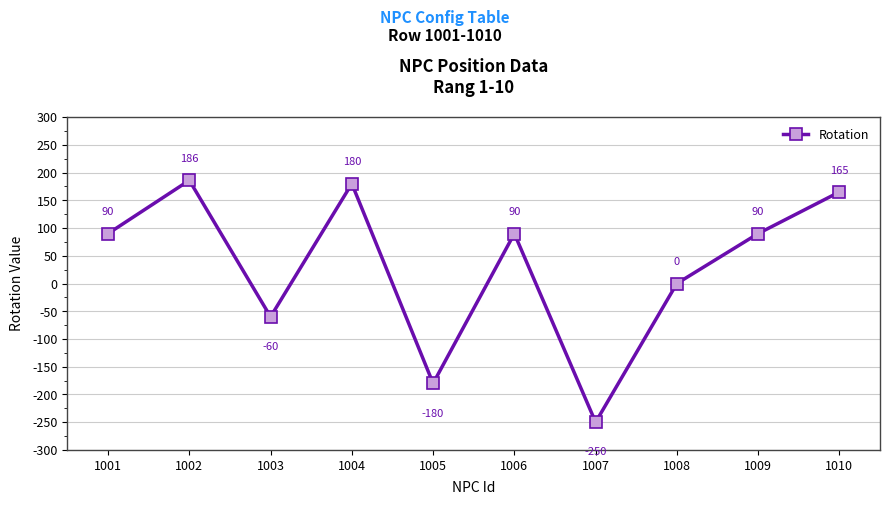

What is the sum of the values at 1001 and 1005?

-90